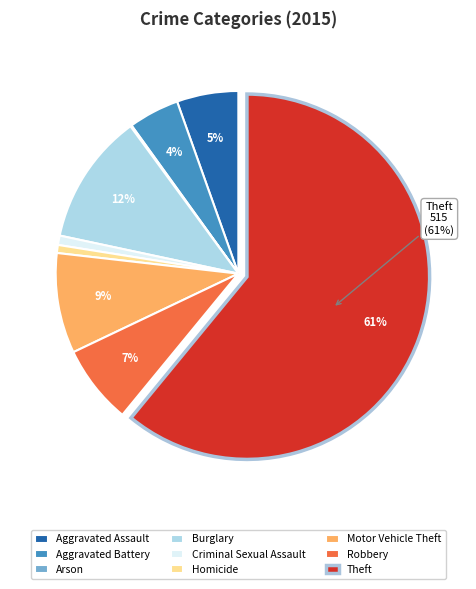

What is the largest slice in the pie chart?

Theft